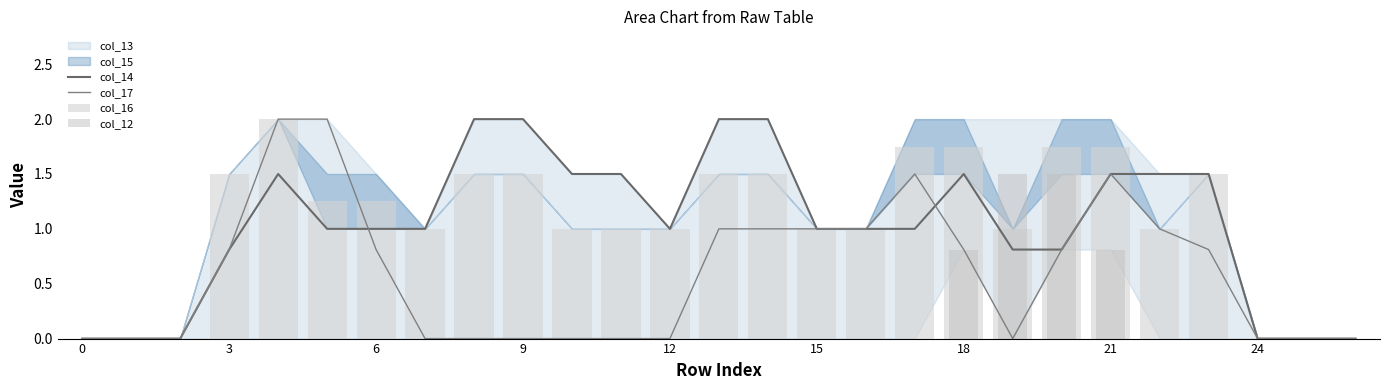

How many positive values does the col_16 series have?

21